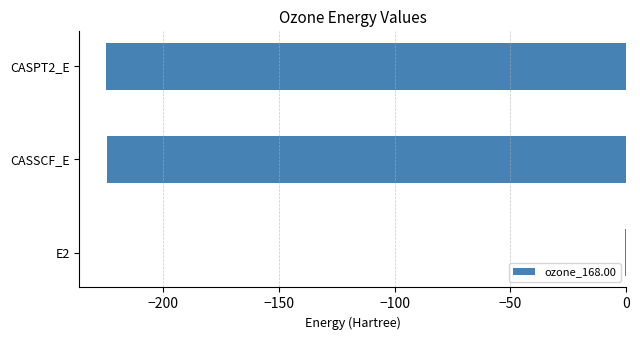

What is the sum of all values?

-450.0